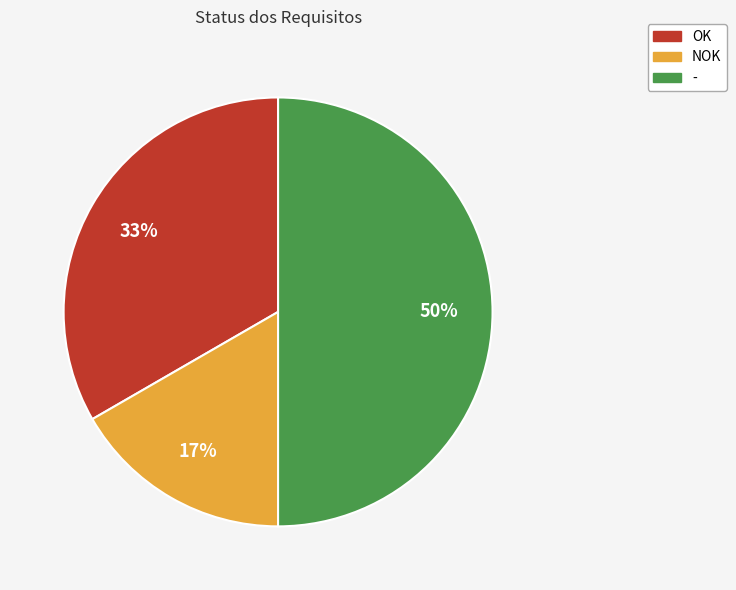

Rank the categories by value from highest to lowest.

-, OK, NOK